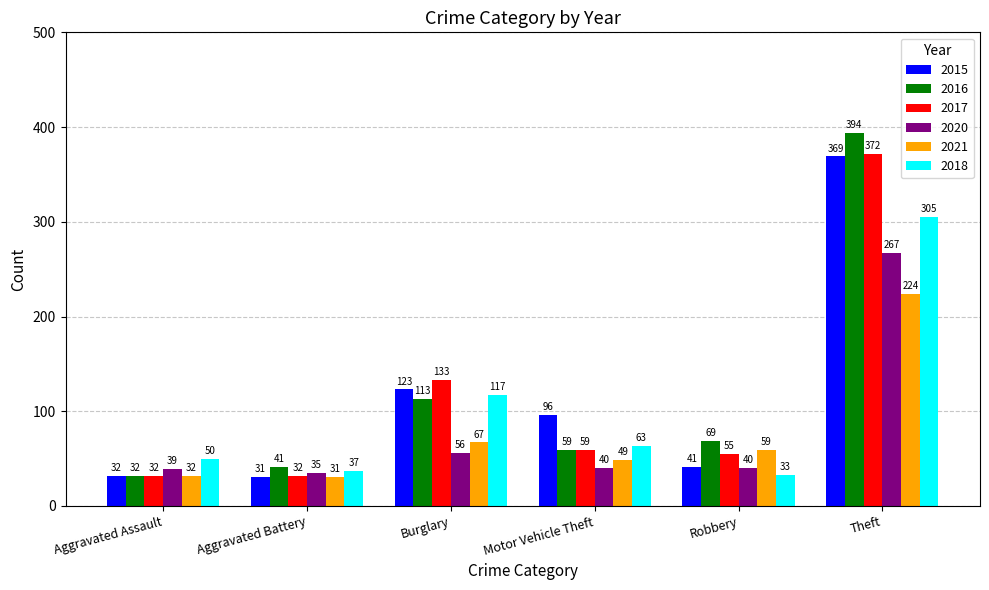

What is the lowest value of the 2020 series?

35